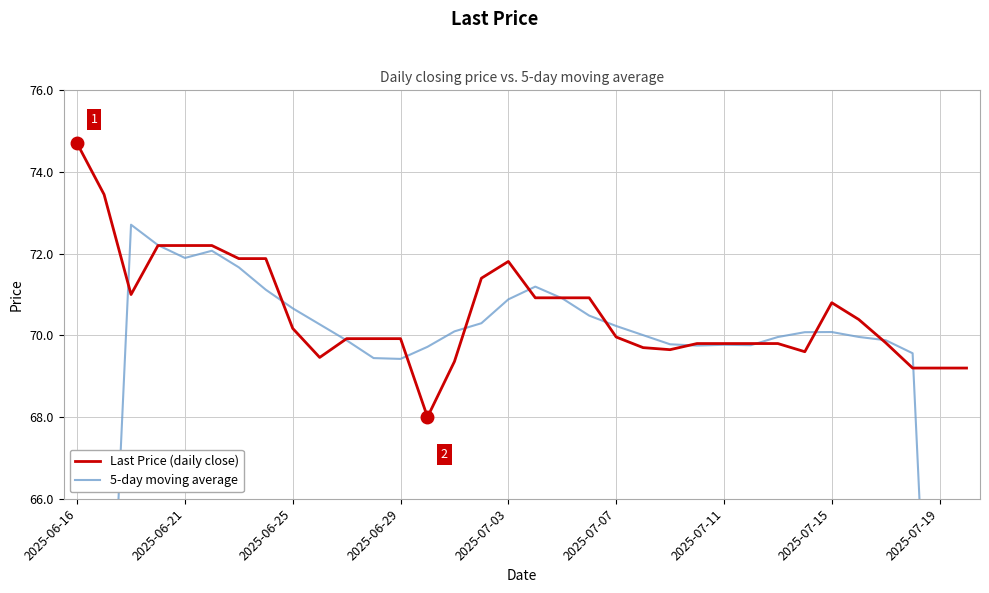

How many data points in 5-day moving average are less than 70?

16